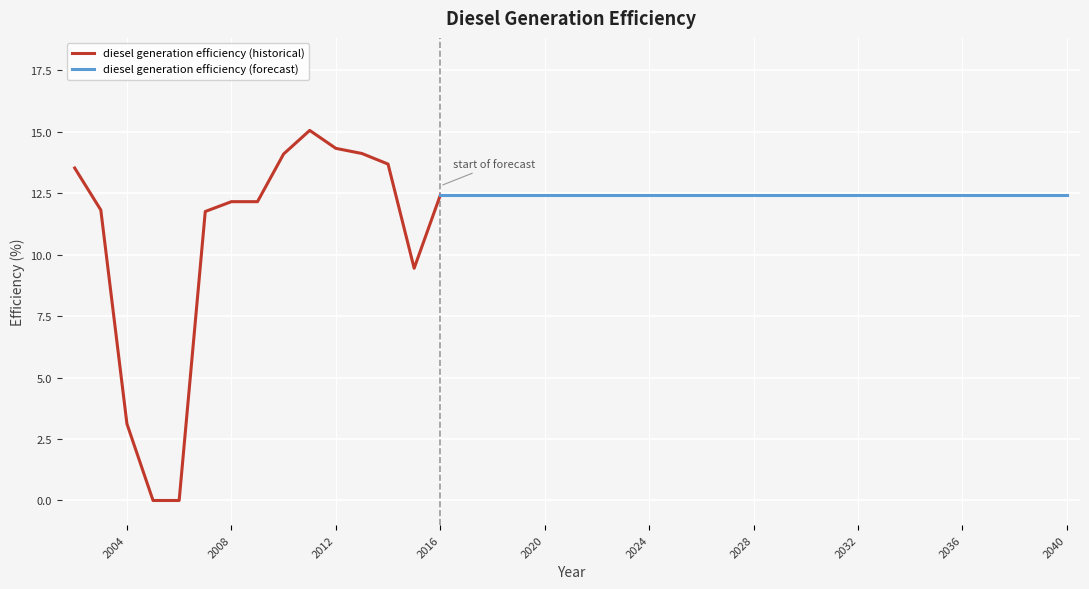

Reading left to right, list all the values displayed in this chart.

2002=13.5	2003=11.8	2004=3.1	2005=0.0	2006=0.0	2007=11.8	2008=12.2	2009=12.2	2010=14.1	2011=15.1	2012=14.3	2013=14.1	2014=13.7	2015=9.4	2016=12.4	2017=12.4	2018=12.4	2019=12.4	2020=12.4	2021=12.4	2022=12.4	2023=12.4	2024=12.4	2025=12.4	2026=12.4	2027=12.4	2028=12.4	2029=12.4	2030=12.4	2031=12.4	2032=12.4	2033=12.4	2034=12.4	2035=12.4	2036=12.4	2037=12.4	2038=12.4	2039=12.4	2040=12.4